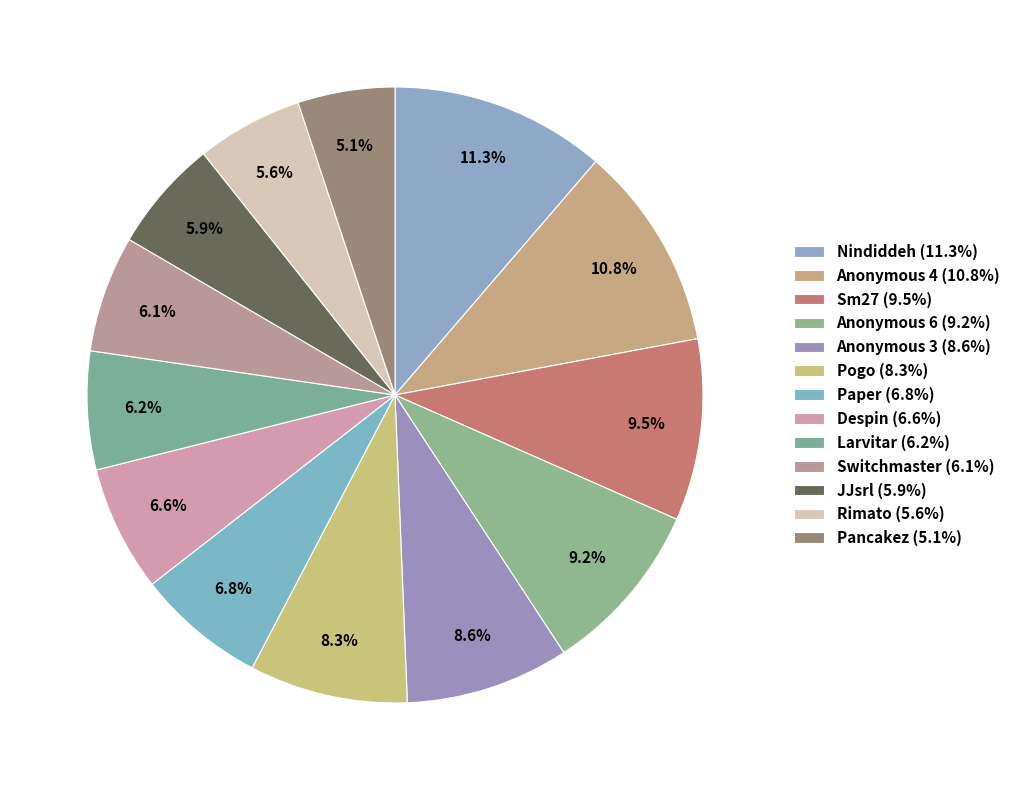

Rank the categories by value from highest to lowest.

Nindiddeh, Anonymous 4, Sm27, Anonymous 6, Anonymous 3, Pogo, Paper, Despin, Larvitar, Switchmaster, JJsrl, Rimato, Pancakez